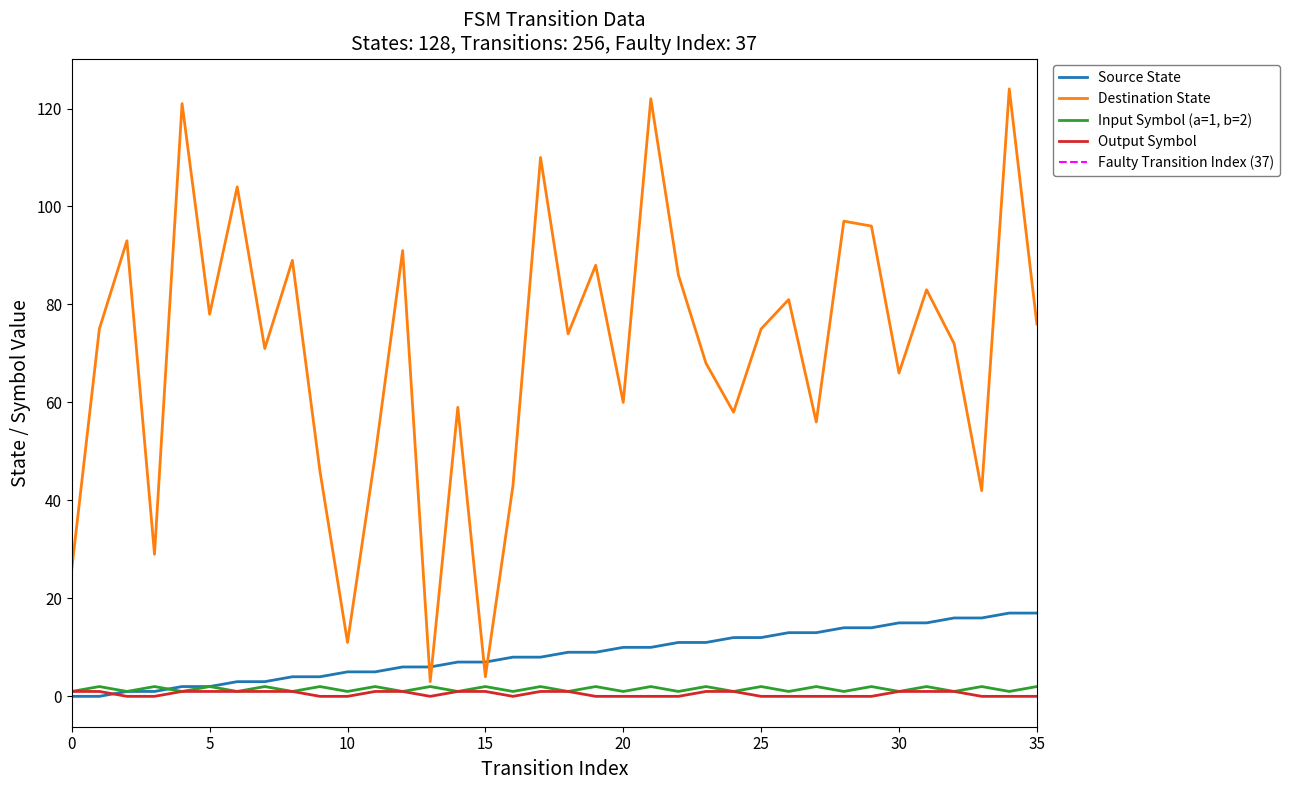

Is the value of destination_state at 33 greater than the value of input_symbol_num at 34?

Yes